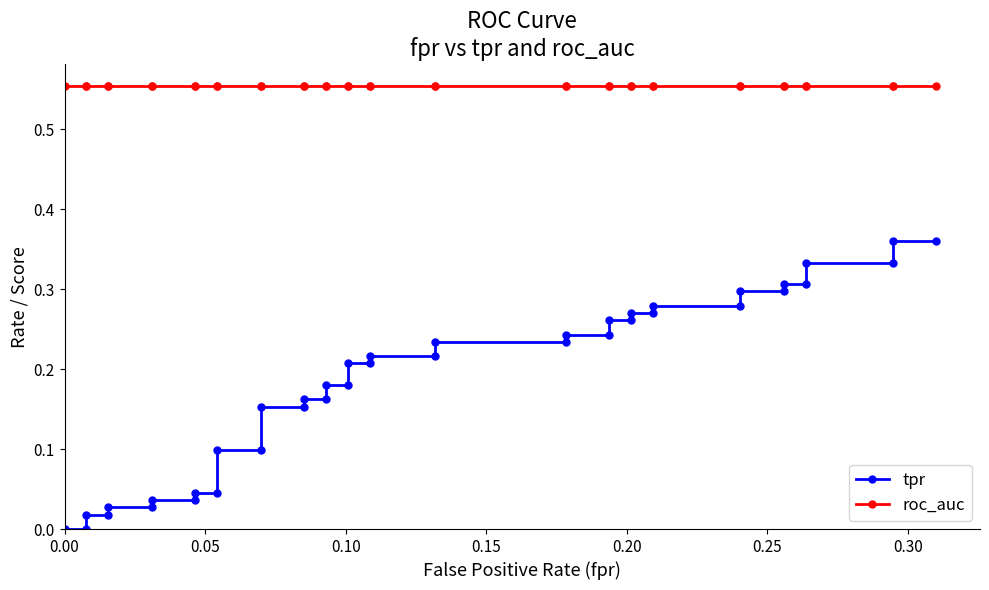

What are all the series names shown in the legend?

tpr, roc_auc